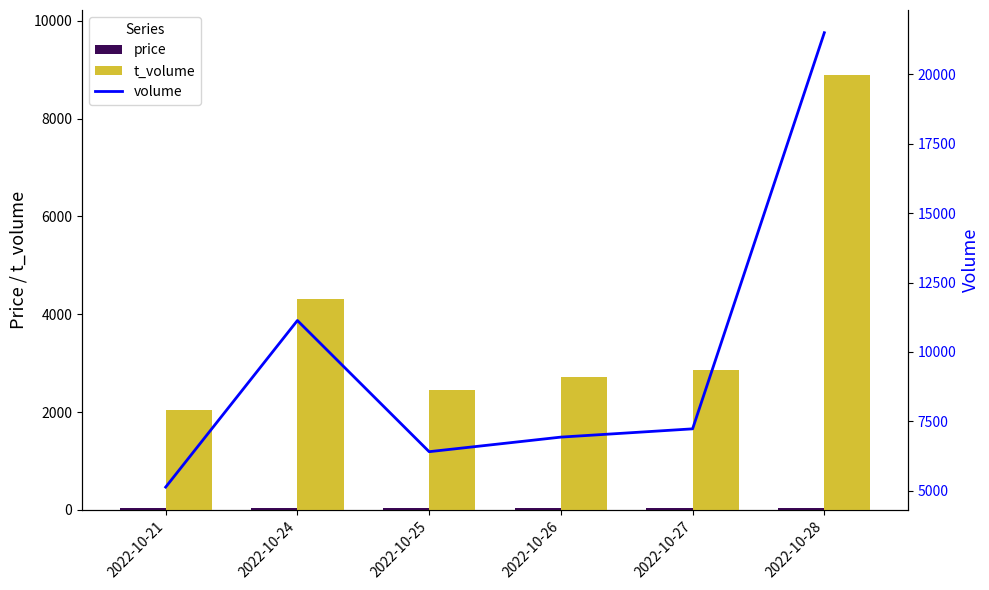

Is the value of volume at 2022-10-26 greater than the value of t_volume at 2022-10-21?

Yes